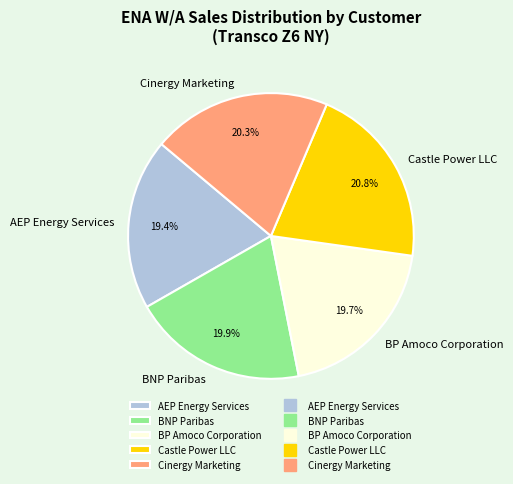

Is there any slice that represents more than half of the pie?

No